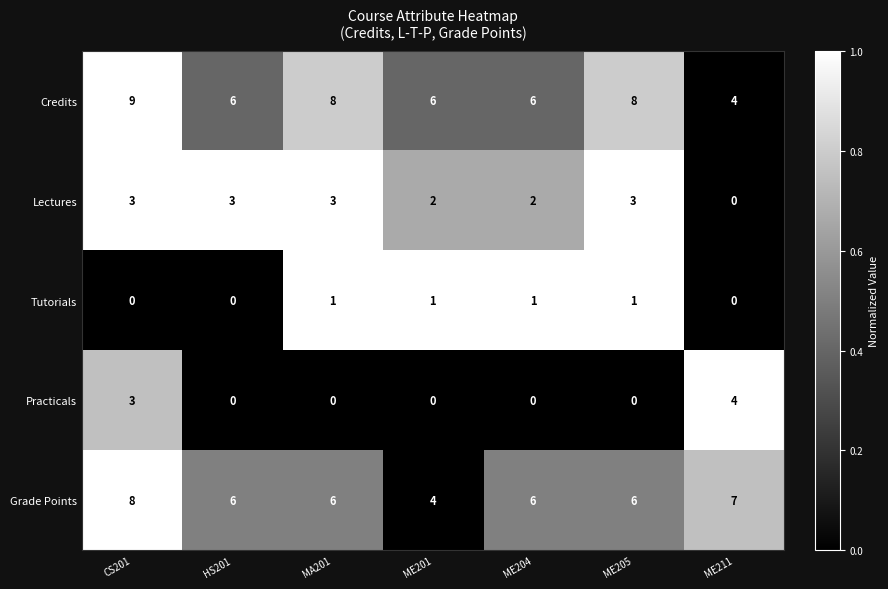

At how many categories does at least one series exceed 0?

7